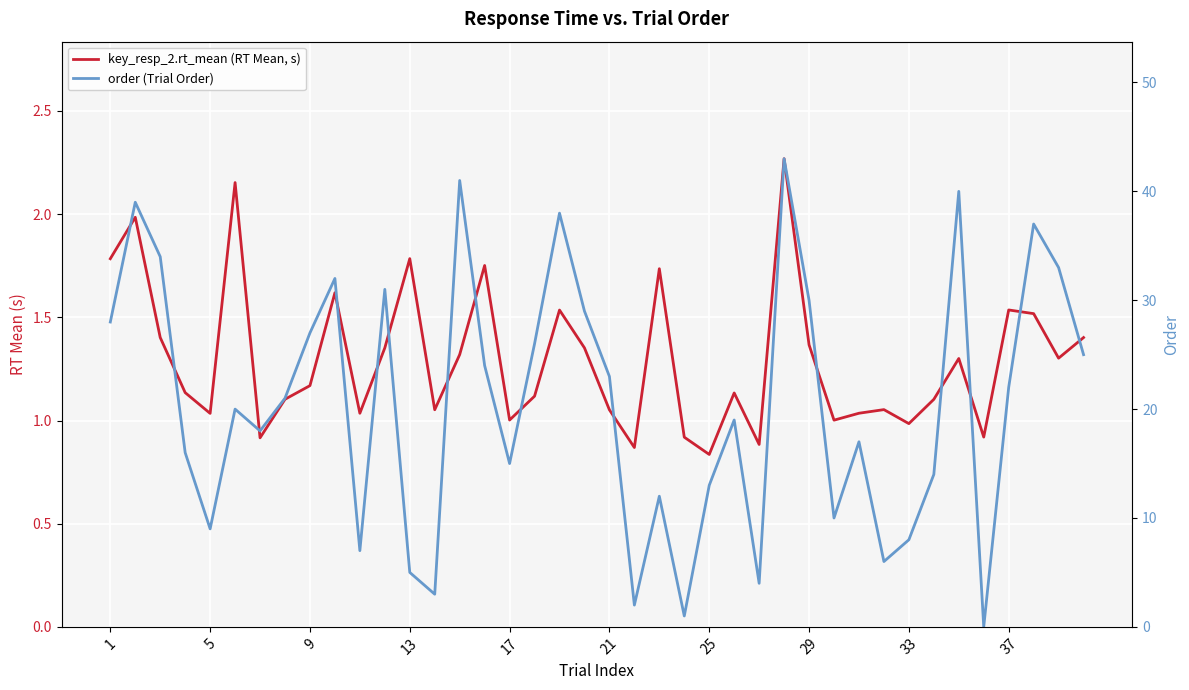

What is the highest value of the key_resp_2.rt_mean (RT Mean, s) series?

2.3